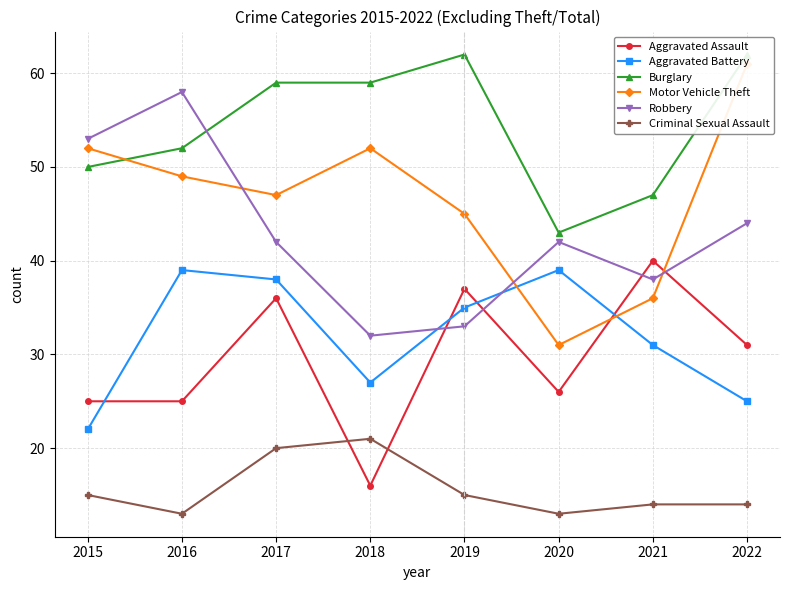

What is the sum of the Aggravated Battery values at 2022 and 2018?

52